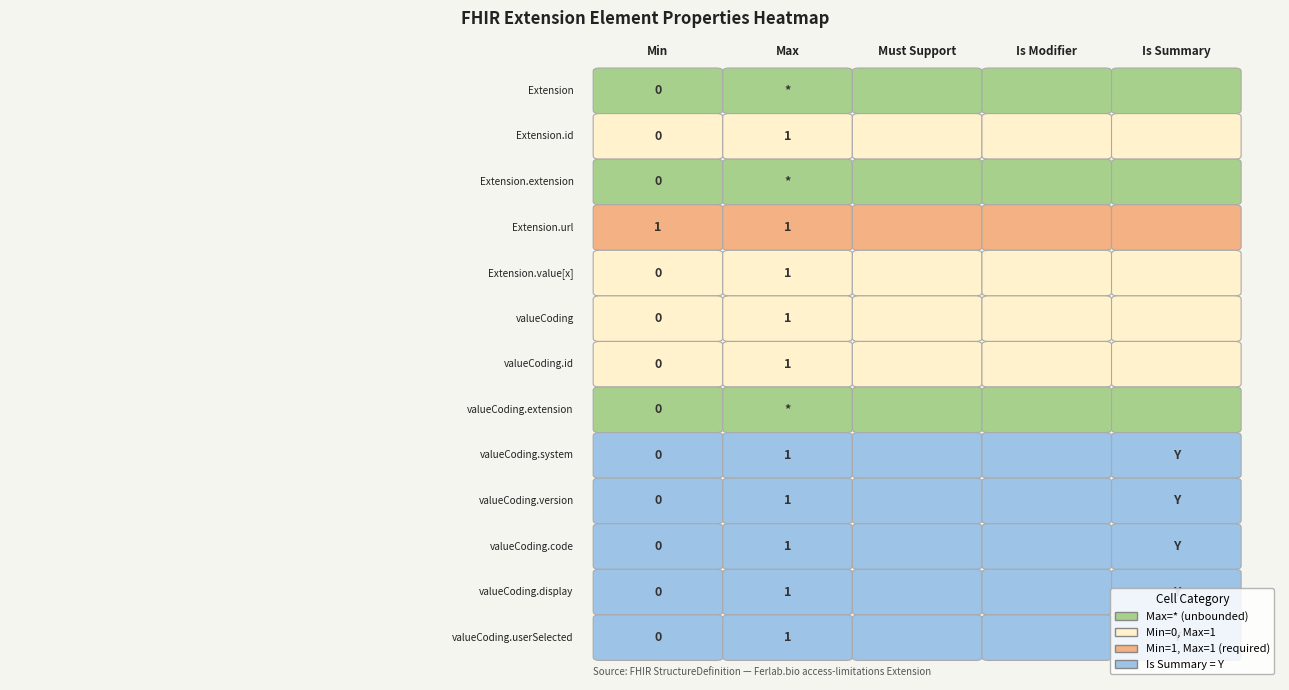

Which series has the widest spread of values?

Extension